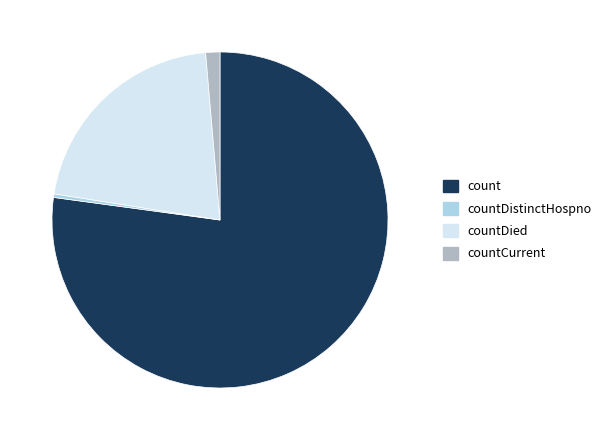

Is there a majority slice in this chart?

Yes